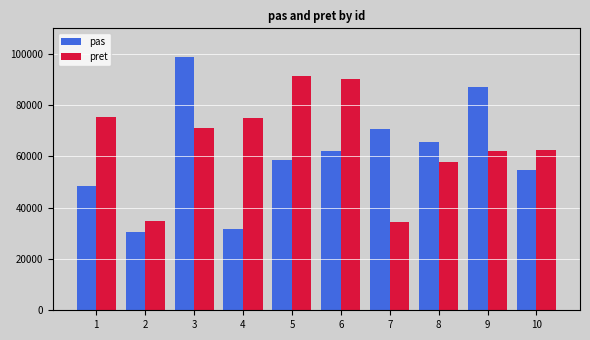

How many bars are there in each group?

2